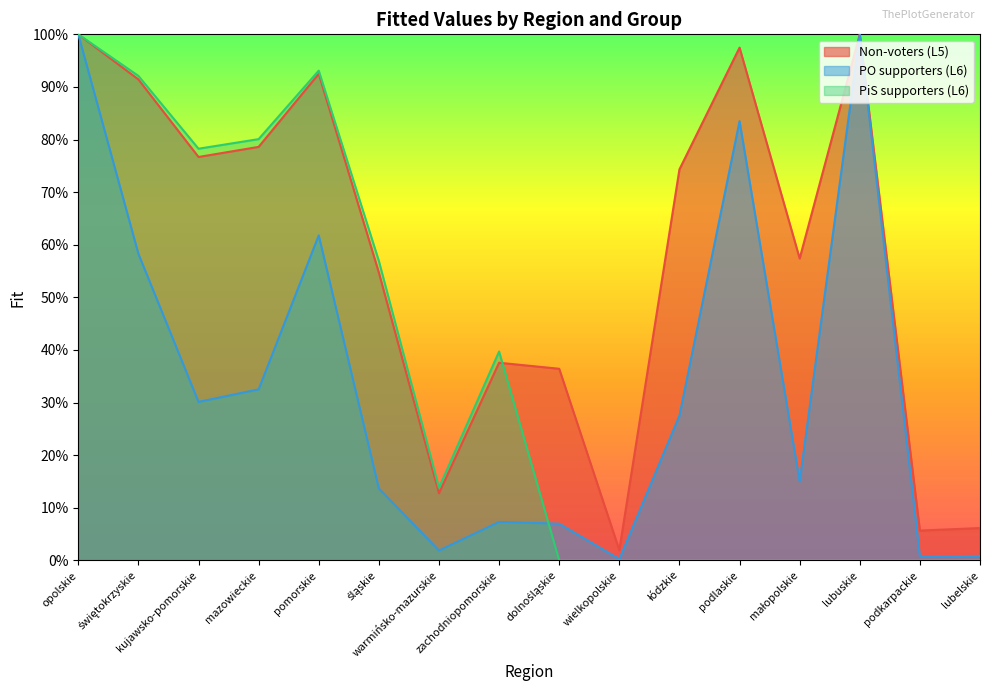

How many lines are shown in the chart?

3